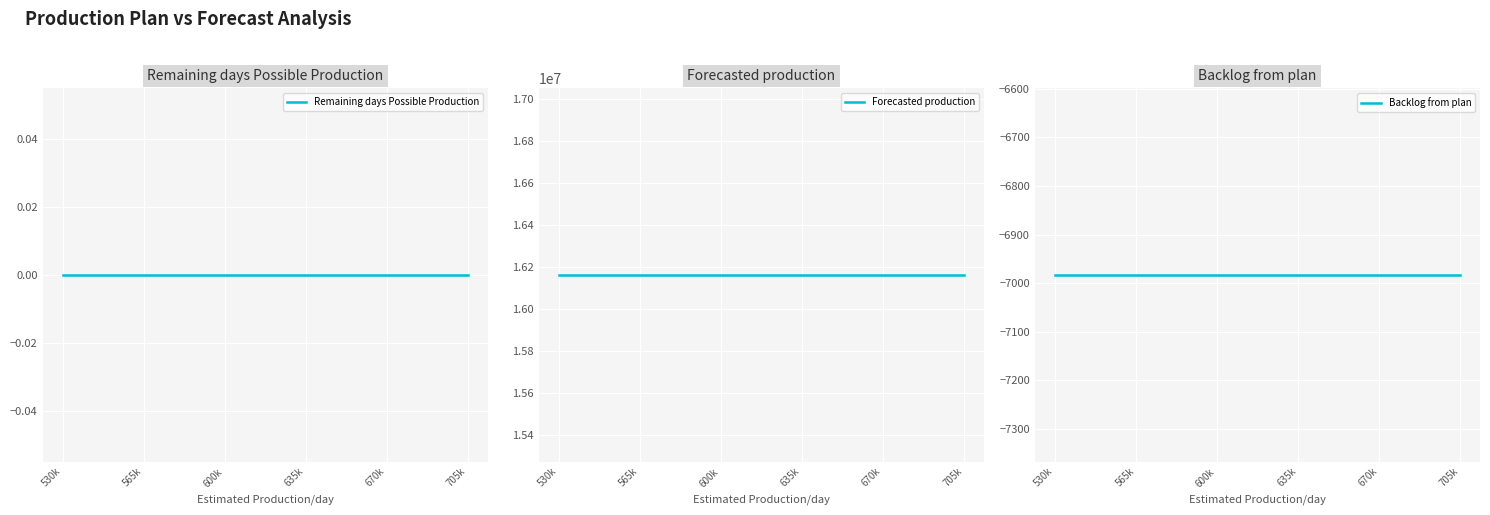

True or false: Remaining days Possible Production and Forecasted production cross at least once.

False